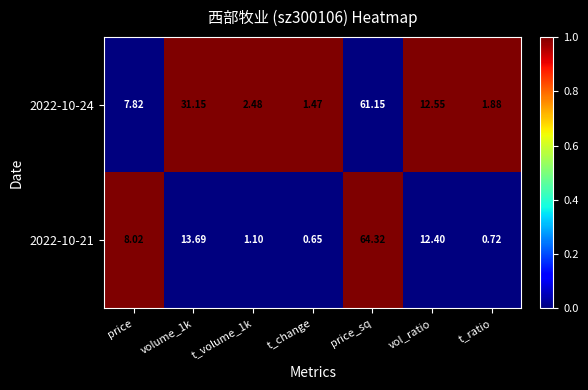

What is the greatest value displayed?

64.3